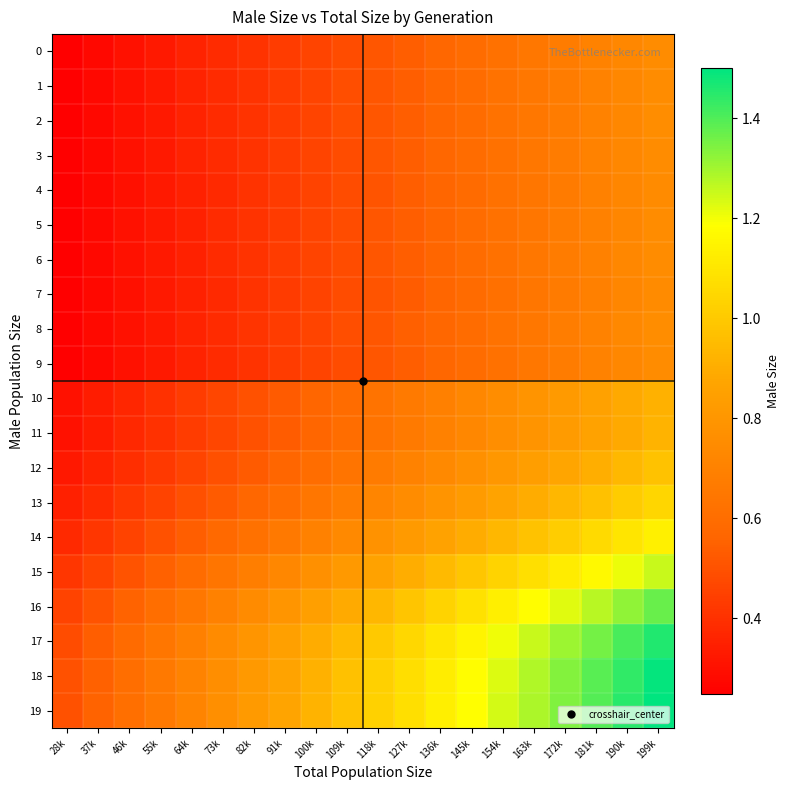

Reading left to right, what are all the values shown in this chart?

0: 28k=0.3	37k=0.3	46k=0.3	55k=0.3	64k=0.4	73k=0.4	82k=0.4	91k=0.4	100k=0.5	109k=0.5	118k=0.5	127k=0.5	136k=0.6	145k=0.6	154k=0.6	163k=0.6	172k=0.7	181k=0.7	190k=0.7	199k=0.8
1: 28k=0.3	37k=0.3	46k=0.3	55k=0.3	64k=0.4	73k=0.4	82k=0.4	91k=0.4	100k=0.5	109k=0.5	118k=0.5	127k=0.5	136k=0.6	145k=0.6	154k=0.6	163k=0.6	172k=0.7	181k=0.7	190k=0.7	199k=0.8
2: 28k=0.3	37k=0.3	46k=0.3	55k=0.3	64k=0.4	73k=0.4	82k=0.4	91k=0.4	100k=0.5	109k=0.5	118k=0.5	127k=0.5	136k=0.6	145k=0.6	154k=0.6	163k=0.6	172k=0.7	181k=0.7	190k=0.7	199k=0.8
3: 28k=0.3	37k=0.3	46k=0.3	55k=0.3	64k=0.4	73k=0.4	82k=0.4	91k=0.4	100k=0.5	109k=0.5	118k=0.5	127k=0.5	136k=0.6	145k=0.6	154k=0.6	163k=0.6	172k=0.7	181k=0.7	190k=0.7	199k=0.8
4: 28k=0.2	37k=0.3	46k=0.3	55k=0.3	64k=0.4	73k=0.4	82k=0.4	91k=0.4	100k=0.5	109k=0.5	118k=0.5	127k=0.5	136k=0.6	145k=0.6	154k=0.6	163k=0.6	172k=0.7	181k=0.7	190k=0.7	199k=0.7
5: 28k=0.2	37k=0.3	46k=0.3	55k=0.3	64k=0.4	73k=0.4	82k=0.4	91k=0.4	100k=0.5	109k=0.5	118k=0.5	127k=0.5	136k=0.6	145k=0.6	154k=0.6	163k=0.6	172k=0.7	181k=0.7	190k=0.7	199k=0.7
6: 28k=0.2	37k=0.3	46k=0.3	55k=0.3	64k=0.4	73k=0.4	82k=0.4	91k=0.4	100k=0.5	109k=0.5	118k=0.5	127k=0.5	136k=0.6	145k=0.6	154k=0.6	163k=0.6	172k=0.7	181k=0.7	190k=0.7	199k=0.7
7: 28k=0.2	37k=0.3	46k=0.3	55k=0.3	64k=0.4	73k=0.4	82k=0.4	91k=0.4	100k=0.5	109k=0.5	118k=0.5	127k=0.5	136k=0.6	145k=0.6	154k=0.6	163k=0.6	172k=0.7	181k=0.7	190k=0.7	199k=0.7
8: 28k=0.3	37k=0.3	46k=0.3	55k=0.3	64k=0.4	73k=0.4	82k=0.4	91k=0.4	100k=0.5	109k=0.5	118k=0.5	127k=0.5	136k=0.6	145k=0.6	154k=0.6	163k=0.6	172k=0.7	181k=0.7	190k=0.7	199k=0.8
9: 28k=0.3	37k=0.3	46k=0.3	55k=0.3	64k=0.4	73k=0.4	82k=0.4	91k=0.4	100k=0.5	109k=0.5	118k=0.5	127k=0.5	136k=0.6	145k=0.6	154k=0.6	163k=0.6	172k=0.7	181k=0.7	190k=0.7	199k=0.8
10: 28k=0.3	37k=0.3	46k=0.4	55k=0.4	64k=0.4	73k=0.5	82k=0.5	91k=0.5	100k=0.6	109k=0.6	118k=0.6	127k=0.7	136k=0.7	145k=0.7	154k=0.8	163k=0.8	172k=0.8	181k=0.9	190k=0.9	199k=0.9
11: 28k=0.3	37k=0.3	46k=0.4	55k=0.4	64k=0.4	73k=0.5	82k=0.5	91k=0.5	100k=0.6	109k=0.6	118k=0.6	127k=0.7	136k=0.7	145k=0.7	154k=0.8	163k=0.8	172k=0.8	181k=0.9	190k=0.9	199k=0.9
12: 28k=0.3	37k=0.4	46k=0.4	55k=0.4	64k=0.5	73k=0.5	82k=0.5	91k=0.6	100k=0.6	109k=0.6	118k=0.7	127k=0.7	136k=0.7	145k=0.8	154k=0.8	163k=0.8	172k=0.9	181k=0.9	190k=0.9	199k=1.0
13: 28k=0.3	37k=0.4	46k=0.4	55k=0.5	64k=0.5	73k=0.5	82k=0.6	91k=0.6	100k=0.6	109k=0.7	118k=0.7	127k=0.8	136k=0.8	145k=0.8	154k=0.9	163k=0.9	172k=0.9	181k=1.0	190k=1.0	199k=1.0
14: 28k=0.4	37k=0.4	46k=0.5	55k=0.5	64k=0.5	73k=0.6	82k=0.6	91k=0.7	100k=0.7	109k=0.7	118k=0.8	127k=0.8	136k=0.9	145k=0.9	154k=0.9	163k=1.0	172k=1.0	181k=1.1	190k=1.1	199k=1.1
15: 28k=0.4	37k=0.5	46k=0.5	55k=0.5	64k=0.6	73k=0.6	82k=0.7	91k=0.7	100k=0.8	109k=0.8	118k=0.9	127k=0.9	136k=0.9	145k=1.0	154k=1.0	163k=1.1	172k=1.1	181k=1.2	190k=1.2	199k=1.3
16: 28k=0.5	37k=0.5	46k=0.6	55k=0.6	64k=0.6	73k=0.7	82k=0.7	91k=0.8	100k=0.8	109k=0.9	118k=0.9	127k=1.0	136k=1.0	145k=1.1	154k=1.1	163k=1.2	172k=1.2	181k=1.3	190k=1.3	199k=1.4
17: 28k=0.5	37k=0.5	46k=0.6	55k=0.6	64k=0.7	73k=0.7	82k=0.8	91k=0.8	100k=0.9	109k=0.9	118k=1.0	127k=1.0	136k=1.1	145k=1.2	154k=1.2	163k=1.3	172k=1.3	181k=1.4	190k=1.4	199k=1.5
18: 28k=0.5	37k=0.5	46k=0.6	55k=0.7	64k=0.7	73k=0.8	82k=0.8	91k=0.9	100k=0.9	109k=1.0	118k=1.0	127k=1.1	136k=1.1	145k=1.2	154k=1.2	163k=1.3	172k=1.3	181k=1.4	190k=1.4	199k=1.5
19: 28k=0.5	37k=0.6	46k=0.6	55k=0.7	64k=0.7	73k=0.8	82k=0.8	91k=0.9	100k=0.9	109k=1.0	118k=1.0	127k=1.1	136k=1.1	145k=1.2	154k=1.2	163k=1.3	172k=1.3	181k=1.4	190k=1.4	199k=1.5